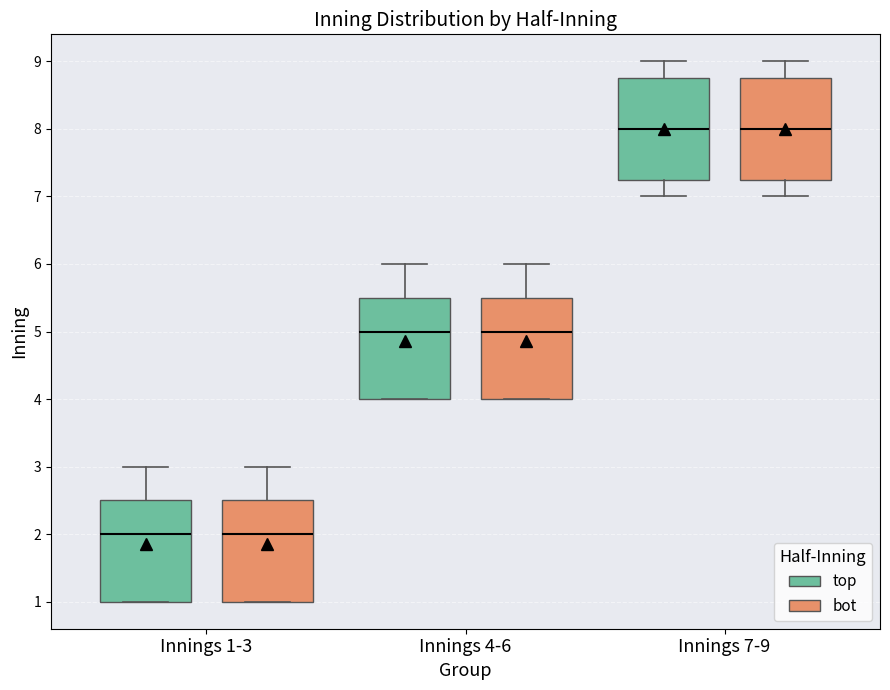

Where does the median line of the box for Innings 4-6 (top) sit on the y-axis? The values are not printed on the chart, so give them approximately, as read against the axis.

5.0